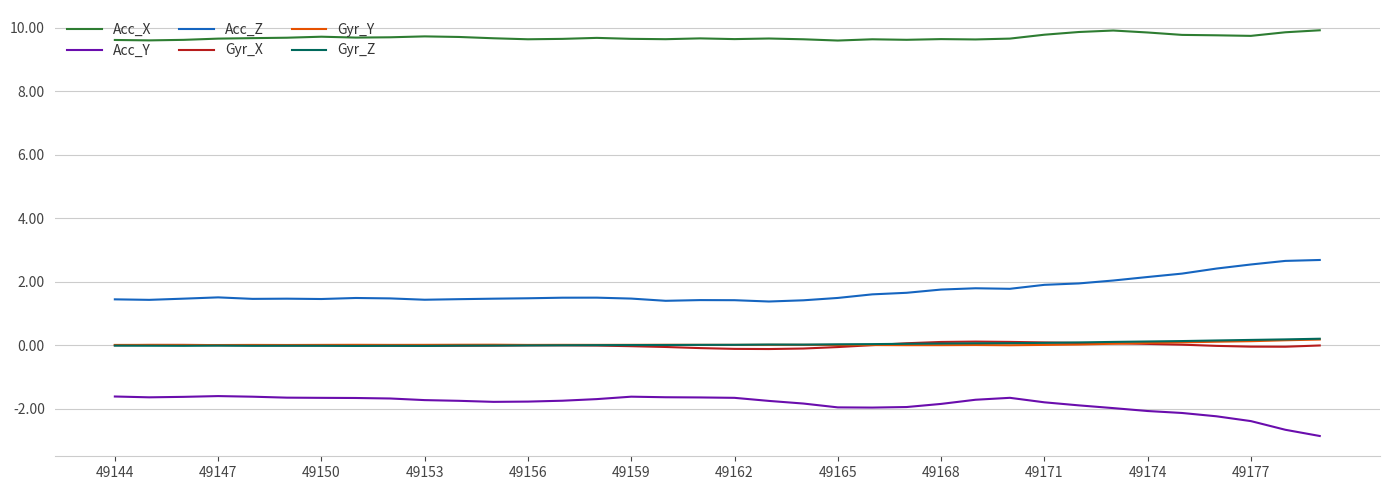

Which series has the largest total across all categories?

Acc_X